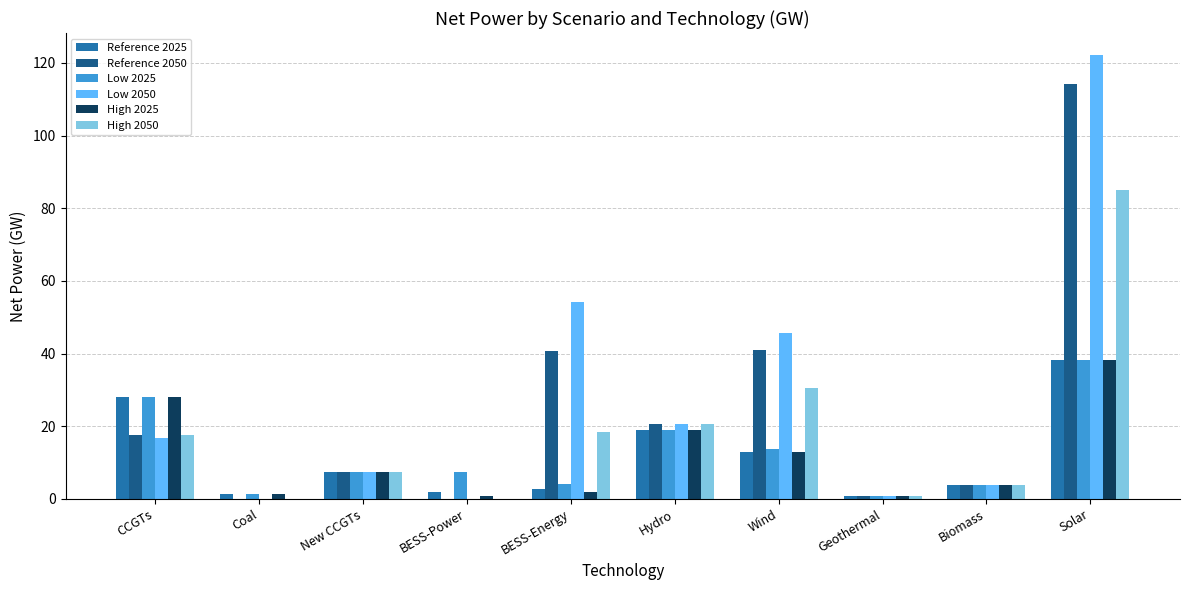

What are all the series names shown in the legend?

Reference 2025, Reference 2050, Low 2025, Low 2050, High 2025, High 2050